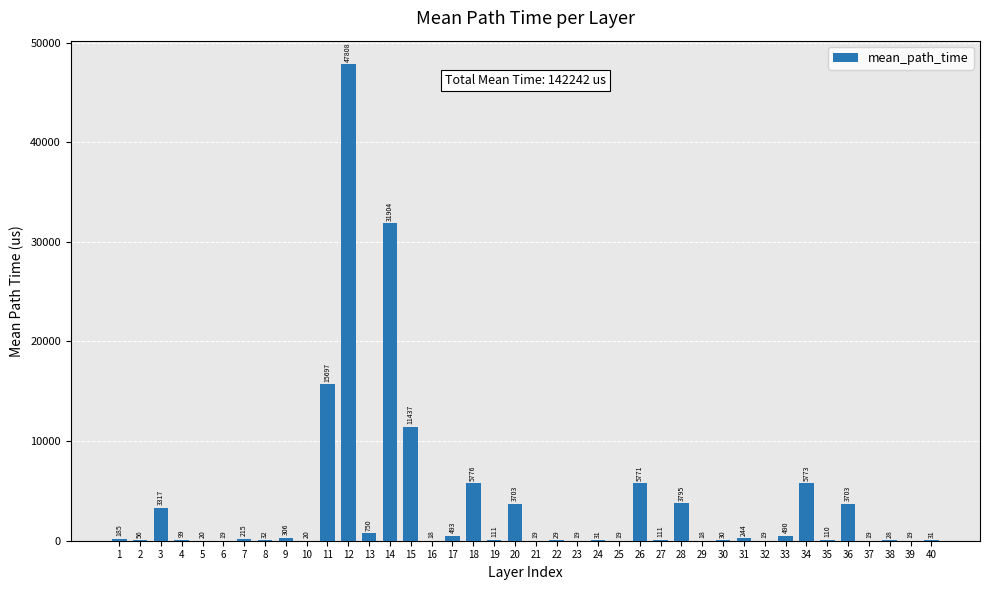

What is the average value?

3556.0